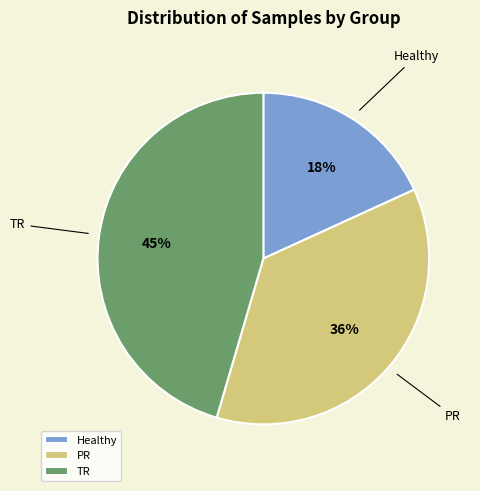

Count the number of slices in the pie.

3